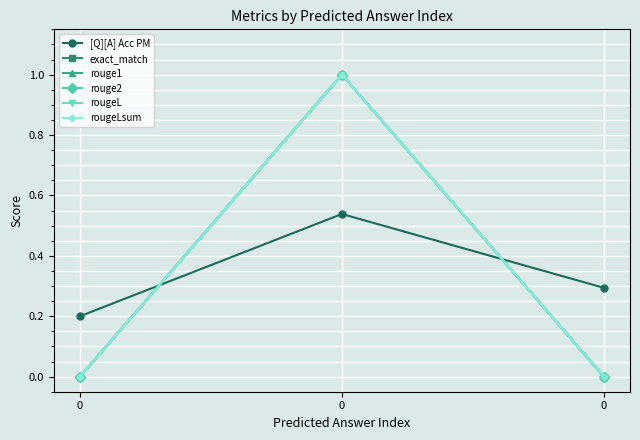

Reading left to right, transcribe all the data shown in this chart.

[Q][A] Acc PM: 0=0.2	0=0.5	0=0.3
exact_match: 0=0.0	0=1.0	0=0.0
rouge1: 0=0.0	0=1.0	0=0.0
rouge2: 0=0.0	0=1.0	0=0.0
rougeL: 0=0.0	0=1.0	0=0.0
rougeLsum: 0=0.0	0=1.0	0=0.0